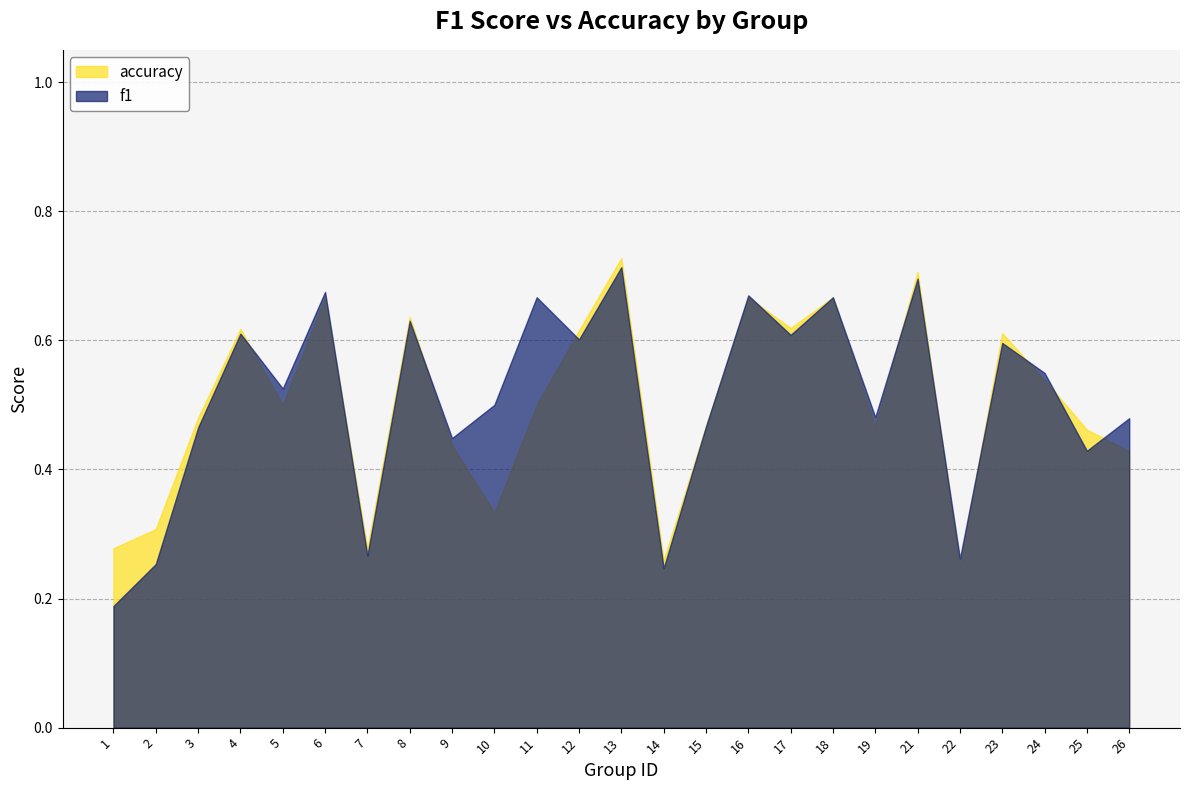

At how many categories does at least one series exceed 0?

25